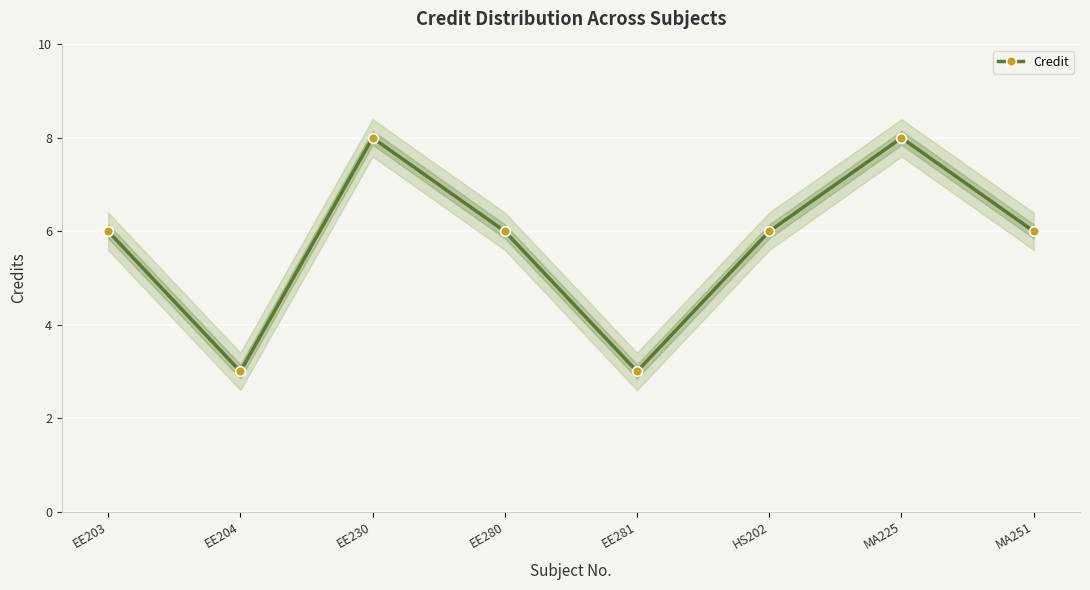

Reading left to right, extract all data points from this chart.

6	3	8	6	3	6	8	6